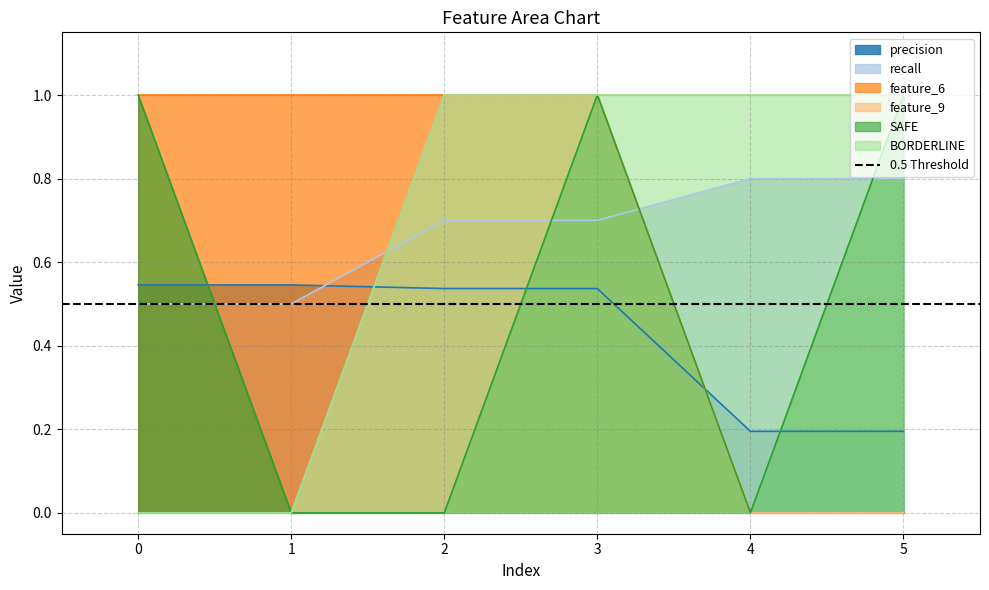

True or false: recall has a value of 1.2 at 5.

False